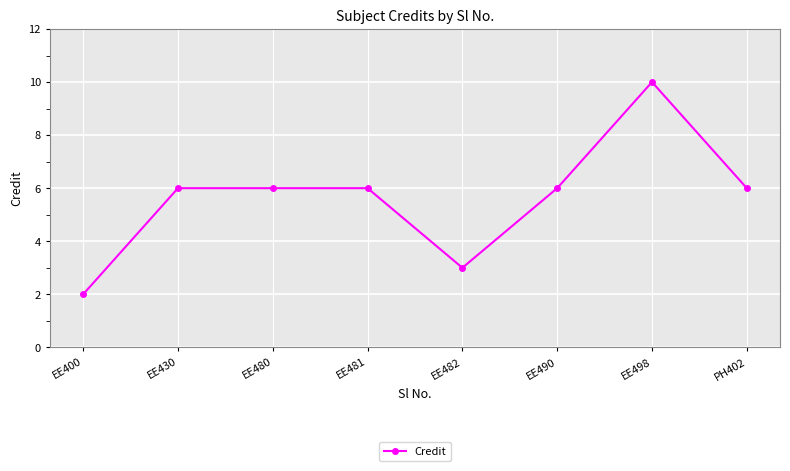

How many lines are shown in the chart?

1